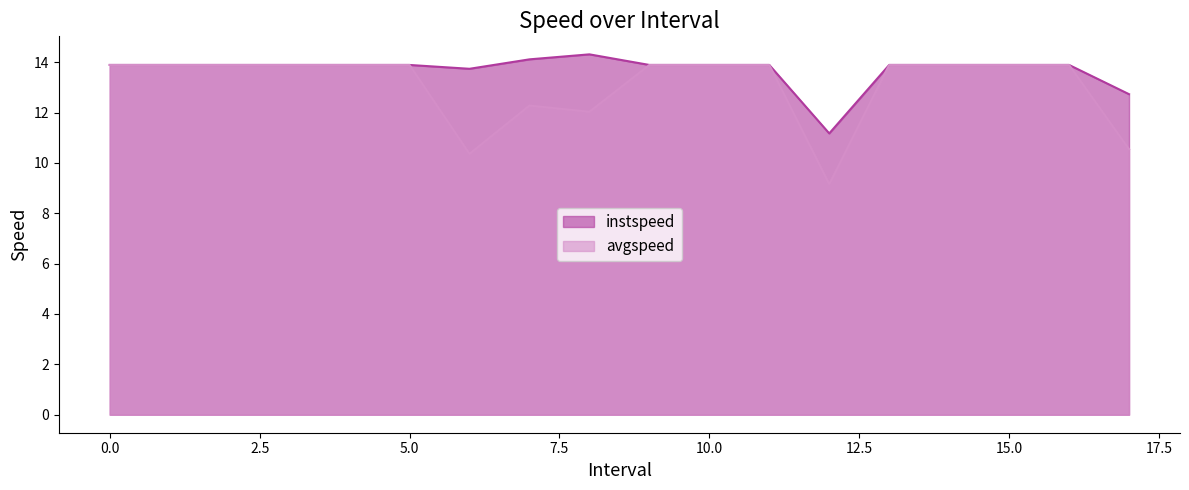

Count the number of categories in the chart.

18